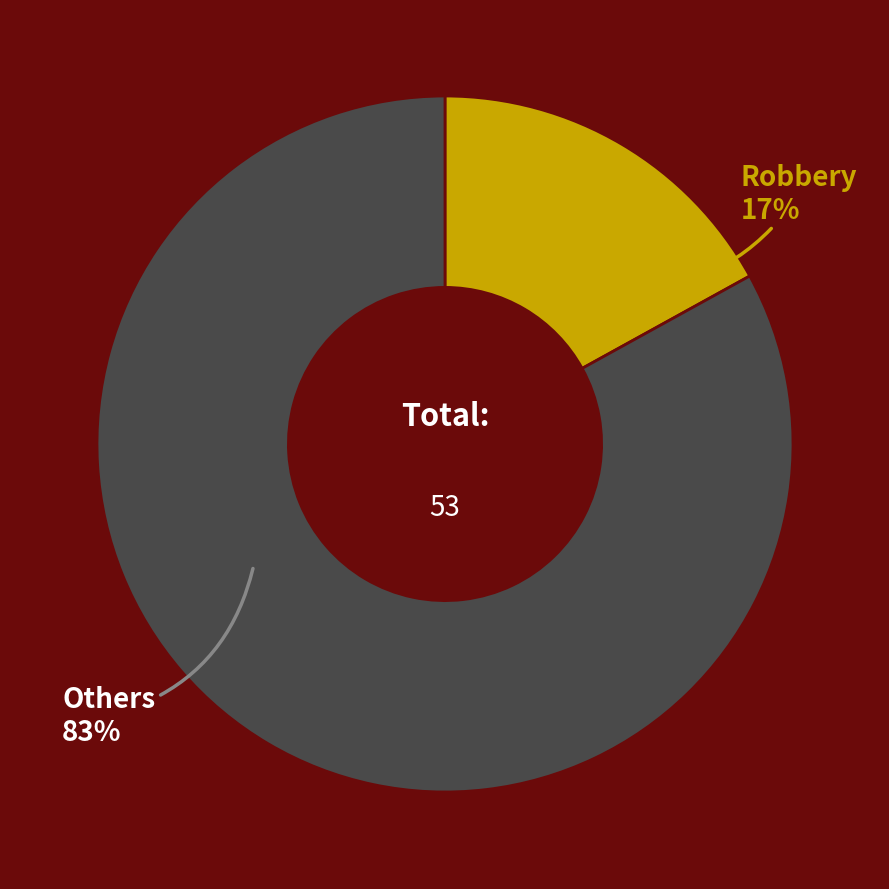

Rank the categories by value from lowest to highest.

Robbery, Others